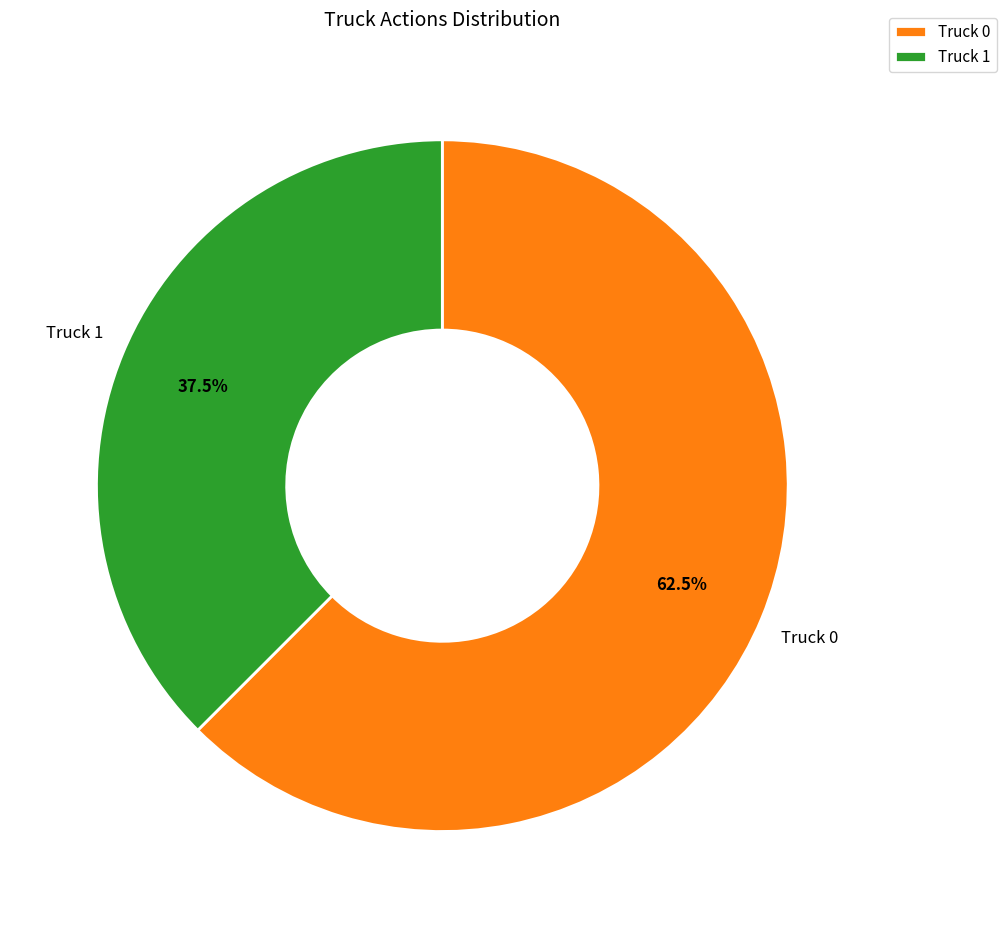

Between Truck 0 and Truck 1, which is larger?

Truck 0